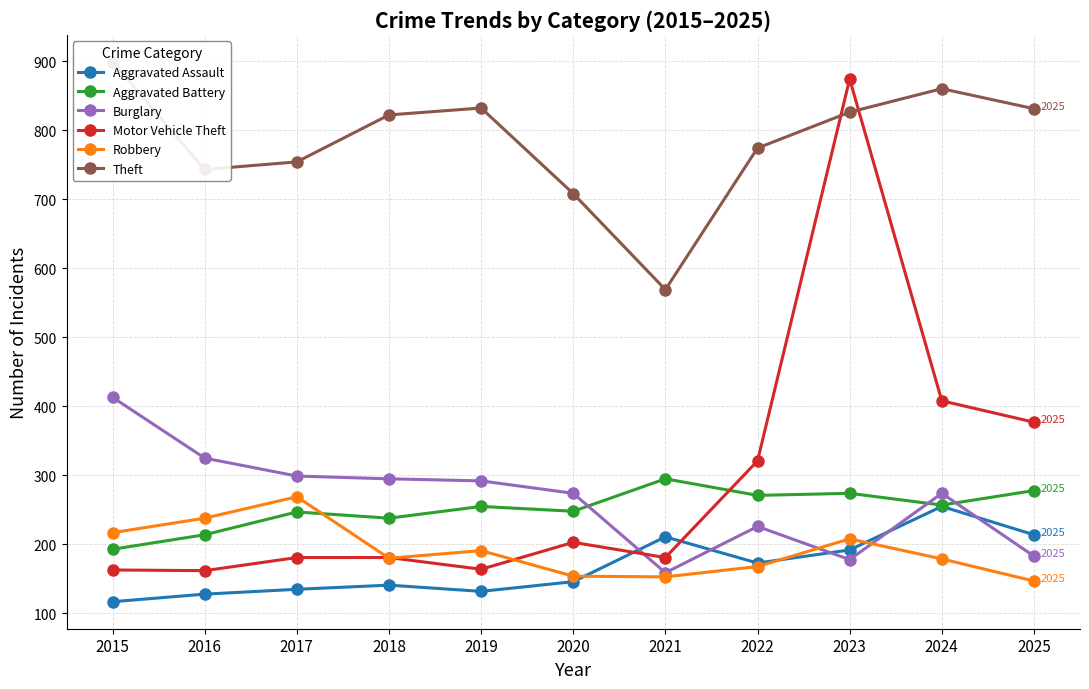

What is the value of the Robbery point at the 6th from the left?

154